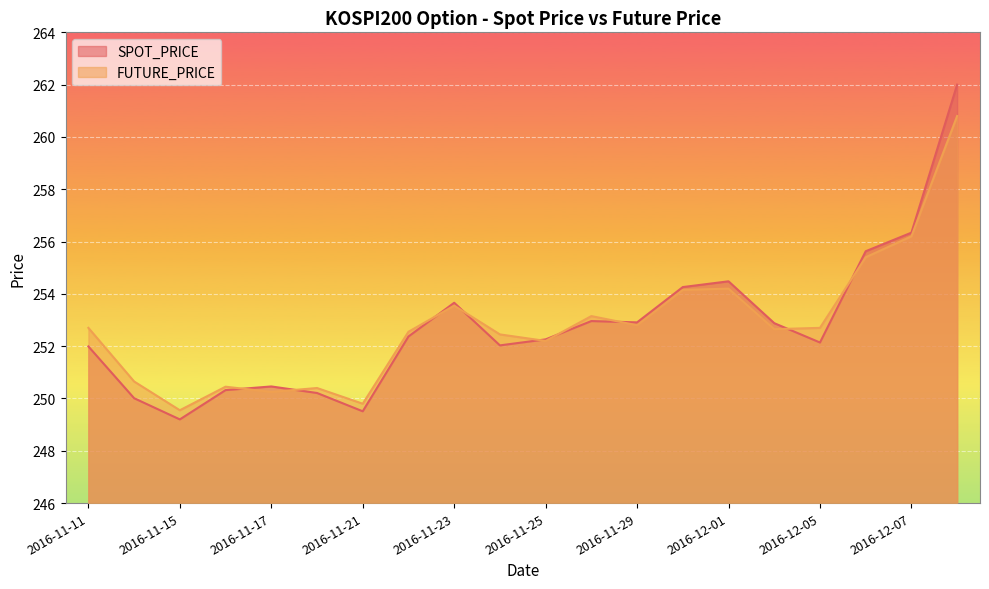

What is the total value across all series at 2016-12-01?

508.7